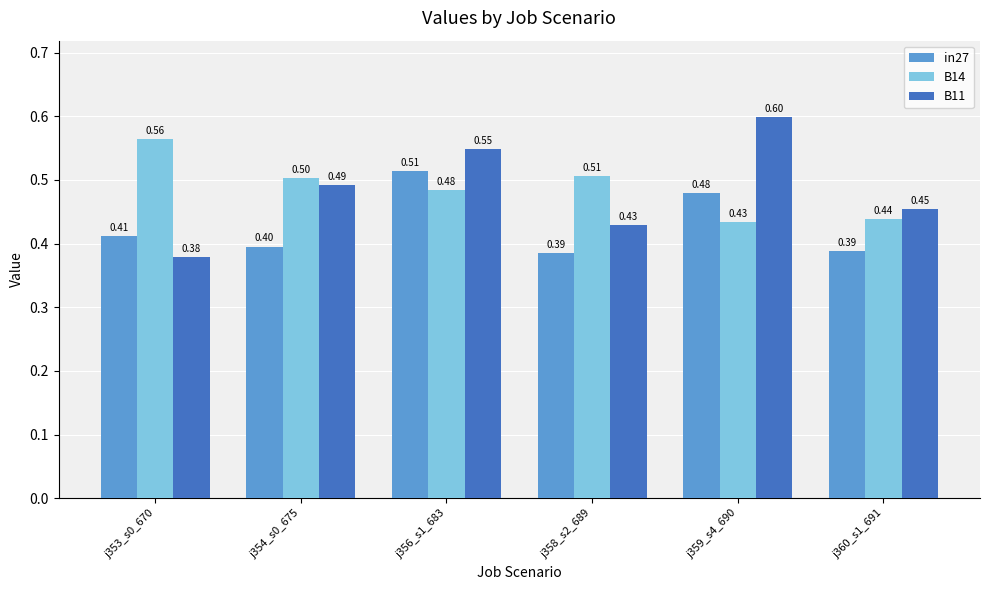

What is the total value across all series at j359_s4_690?

1.5